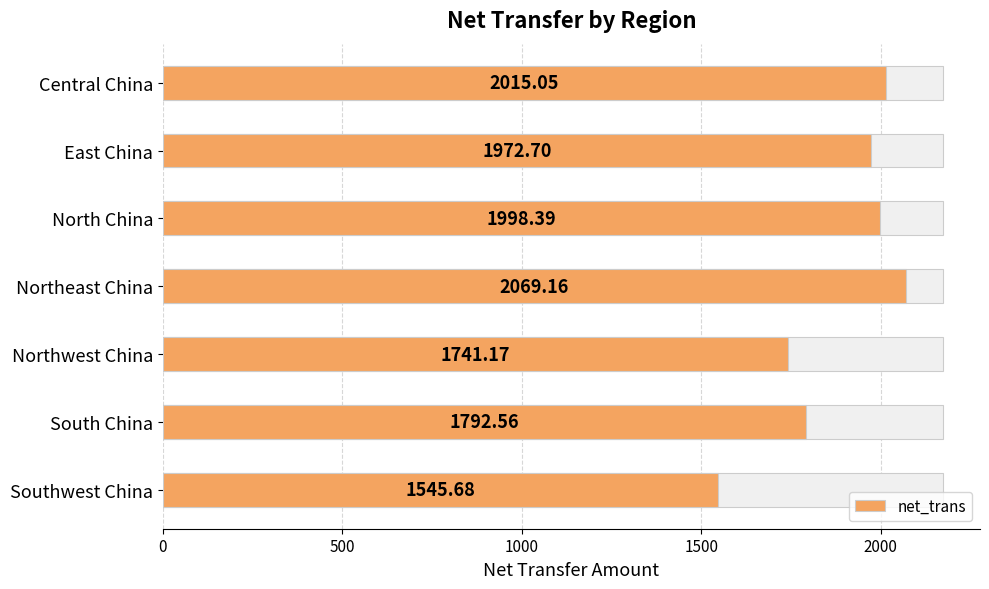

Between Northeast China and North China, which is larger?

Northeast China